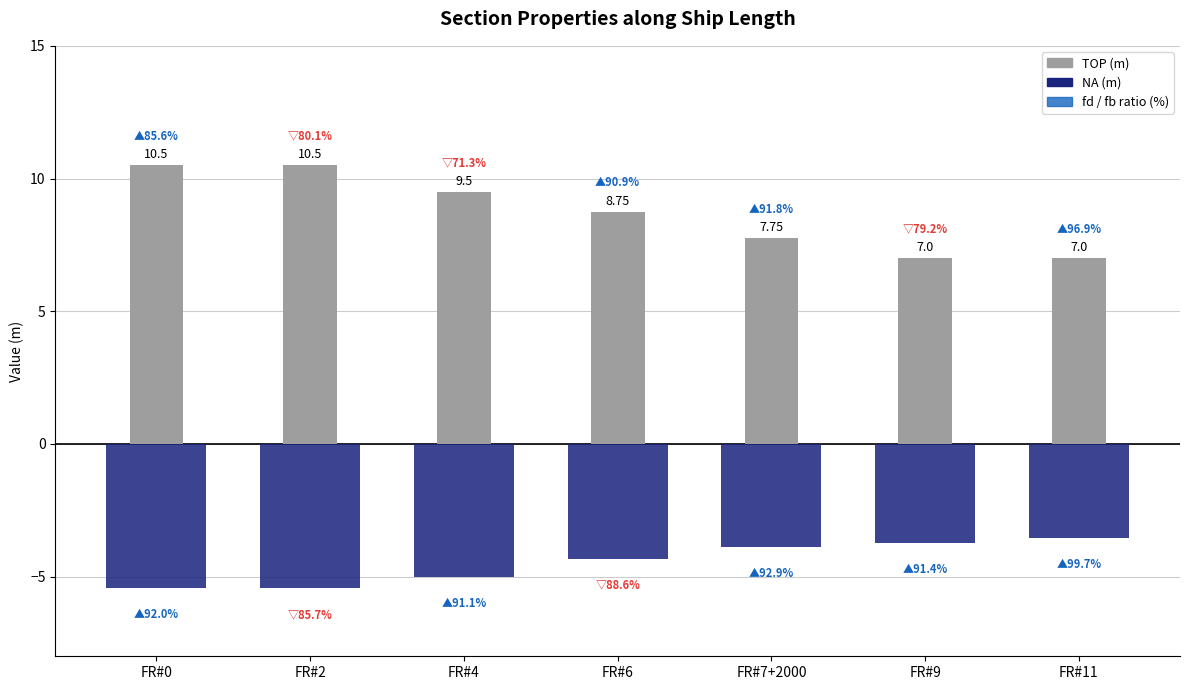

What is the maximum value for TOP (m)?

10.5